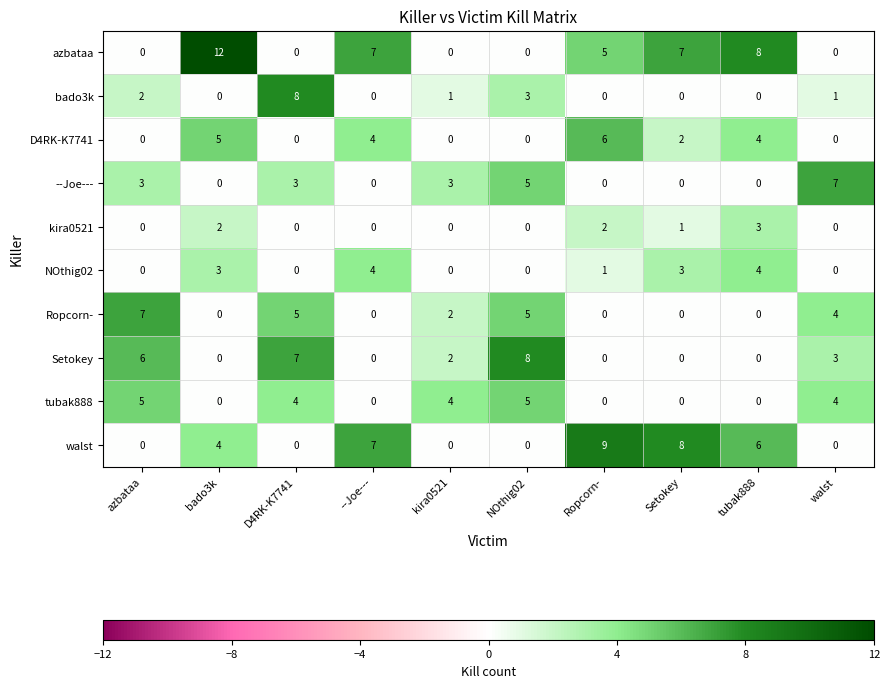

Is it true that D4RK-K7741 equals 4 at walst?

False